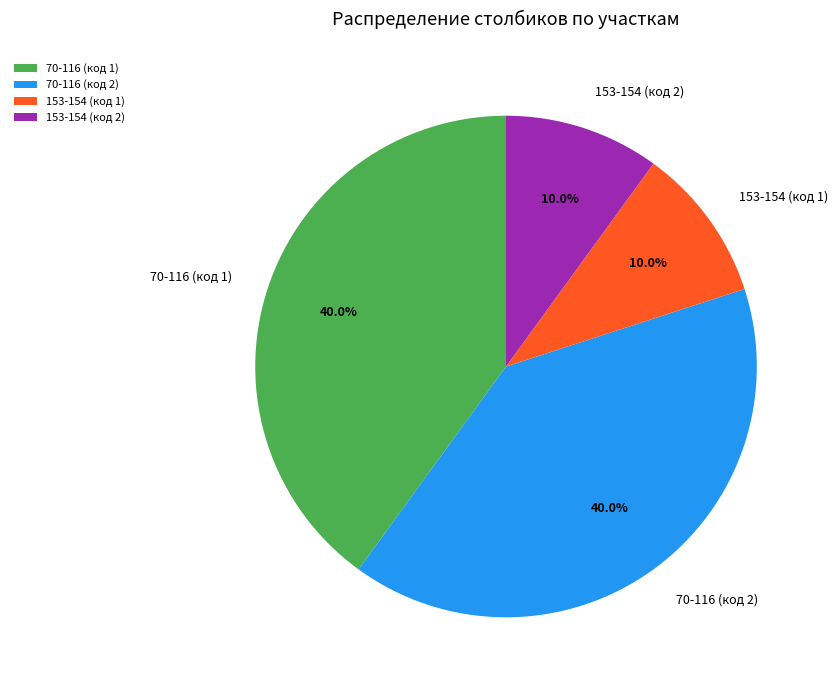

Count the number of slices in the pie.

4